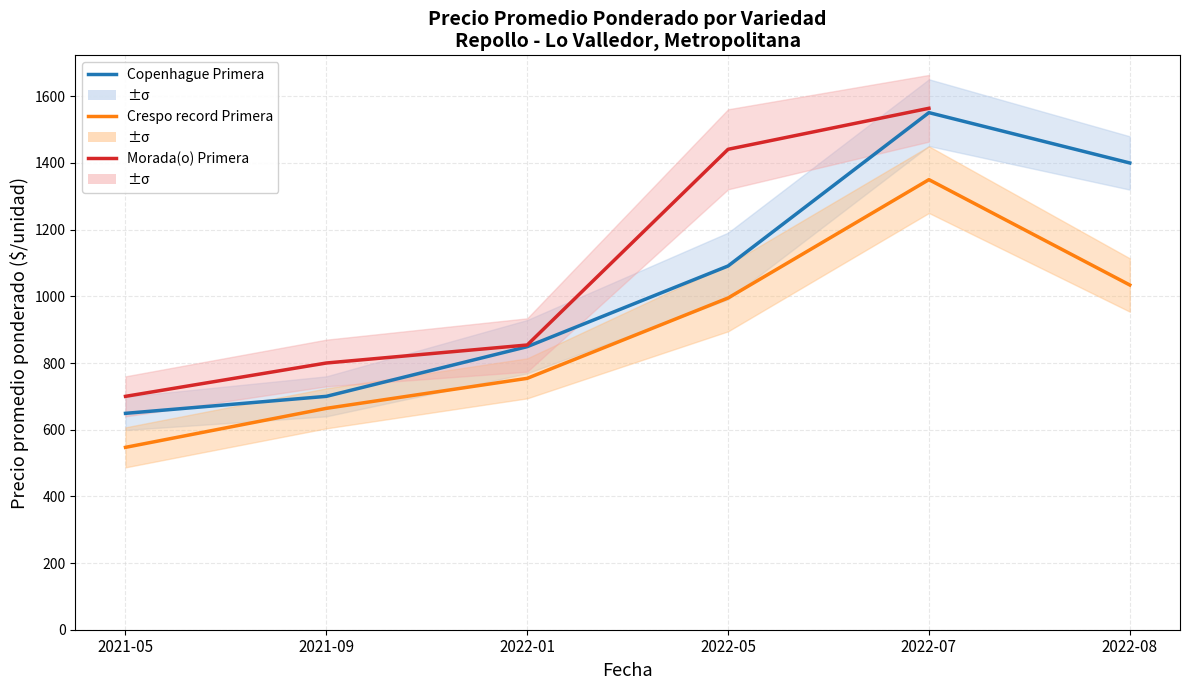

What is the label of the 3rd point from the right?

2022-05